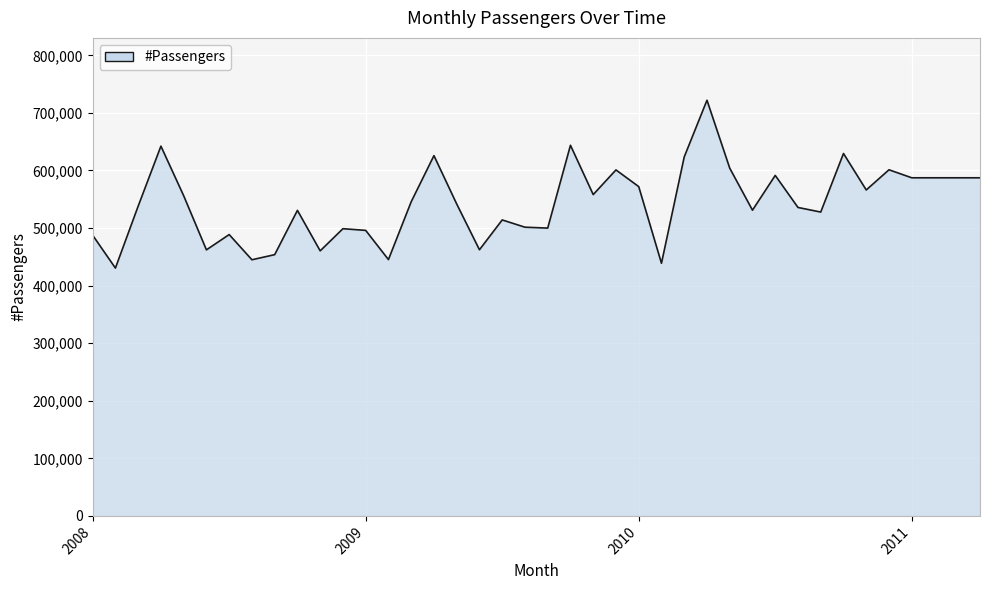

Reading right to left, extract all data points from this chart.

587296	587296	587296	587296	601215	566143	629502	527759	535768	591425	531030	604041	722003	623515	438808	571998	600964	558128	643761	499913	501479	514099	462279	541826	625767	545631	445218	495955	498872	460390	530690	453774	444909	488676	462104	556150	642260	538029	430472	487566